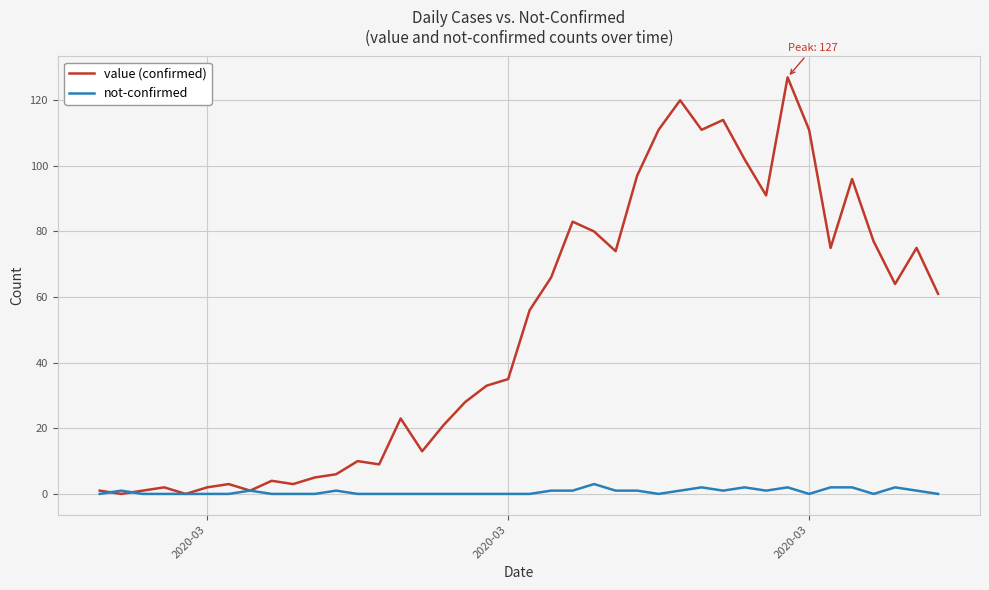

Rank the series by their average value, from lowest to highest.

not-confirmed, value (confirmed)